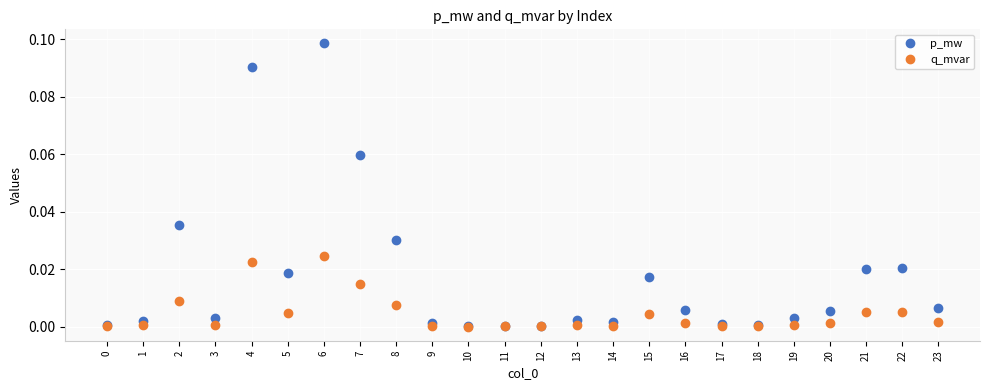

Rank the series by their maximum value, from lowest to highest.

q_mvar, p_mw